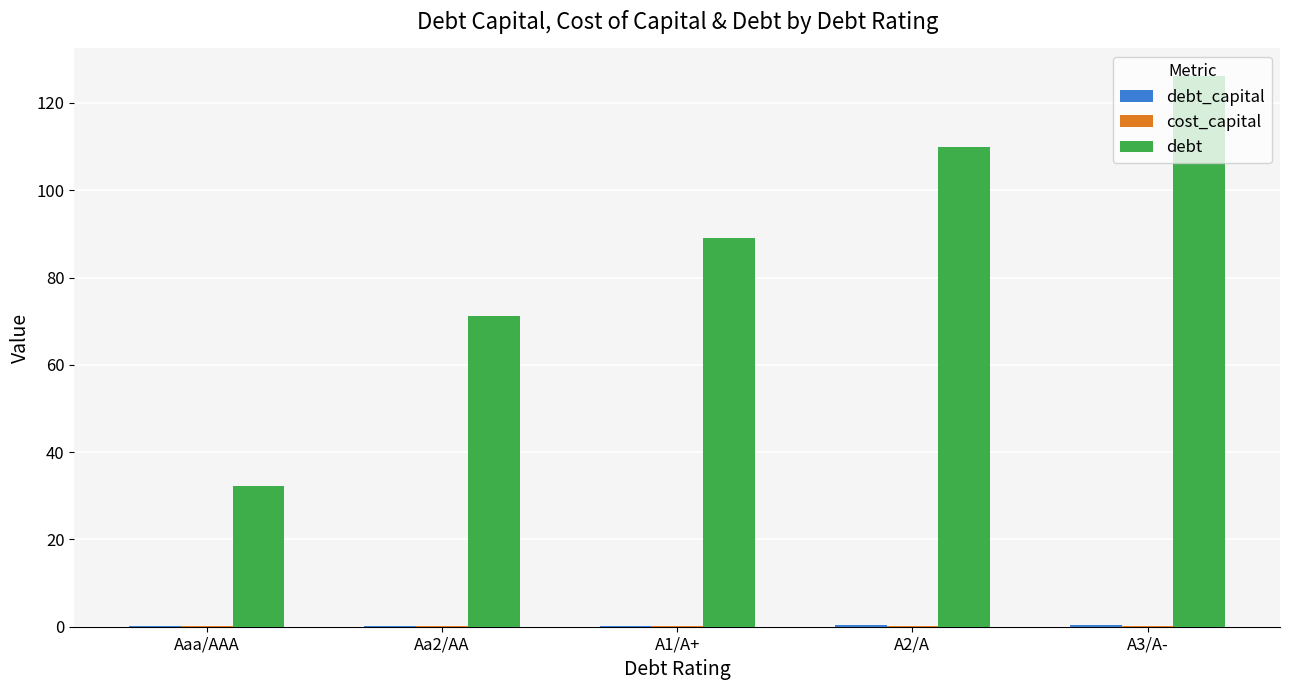

Are the bars grouped side by side (vs. stacked)?

Yes